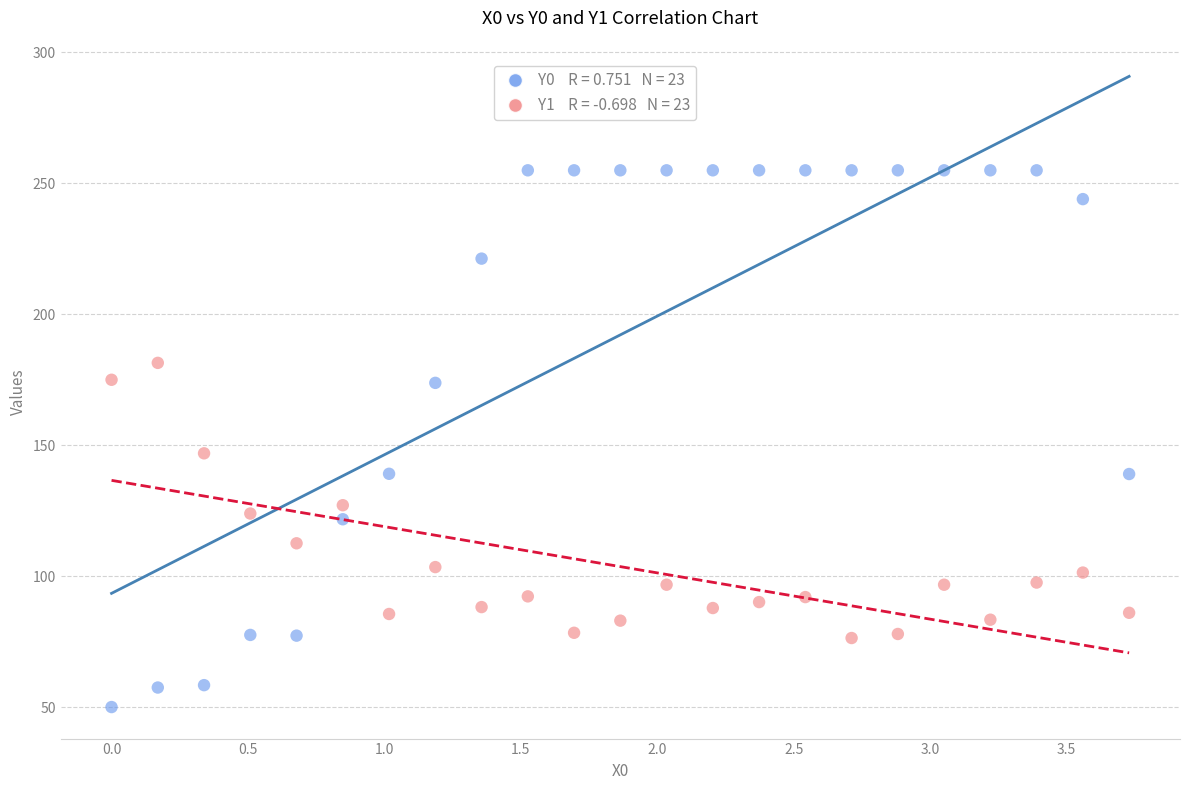

Across all data points, what is the range of Y values (max minus min)?

205.0